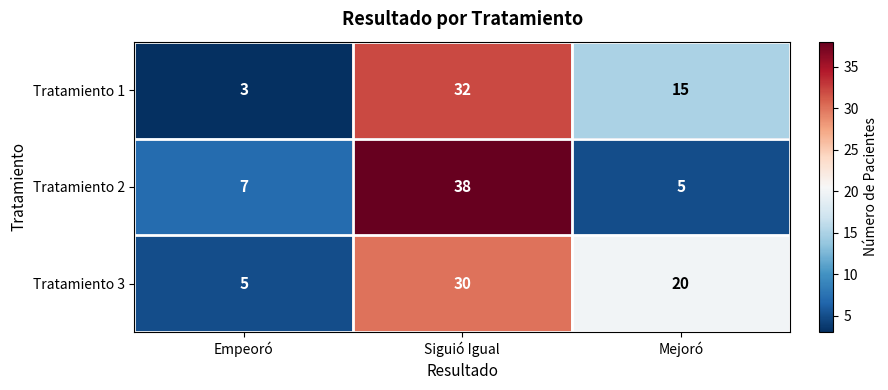

List the series in order of their peak value, highest first.

Tratamiento 2, Tratamiento 1, Tratamiento 3